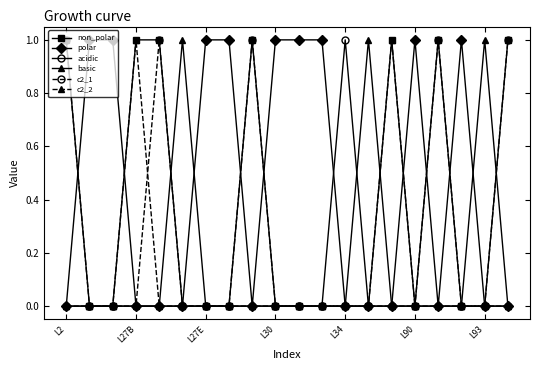

Which series has the largest total across all categories?

polar